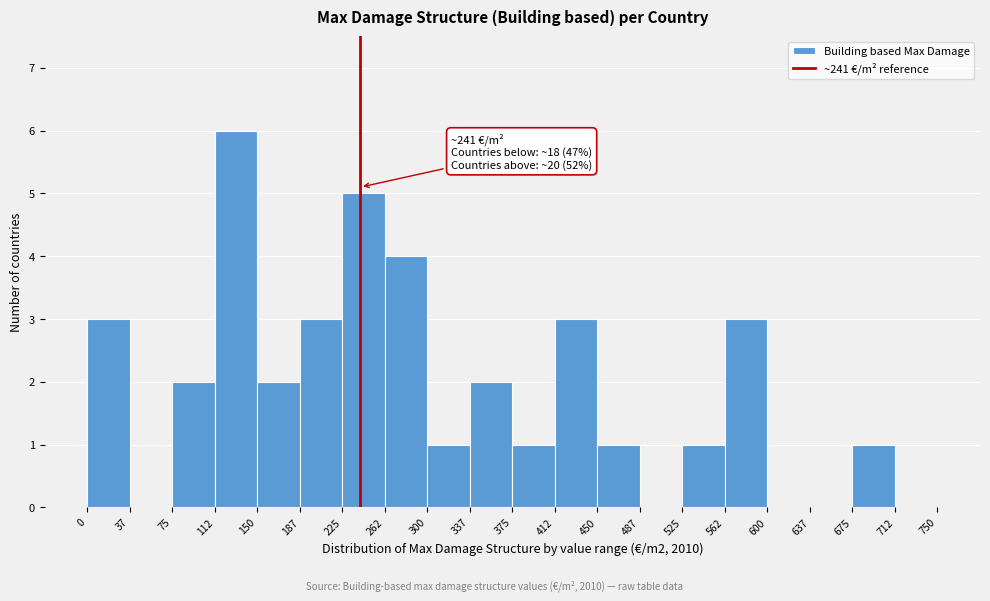

Over which range of the x-axis is the bar tallest?

112 to 150